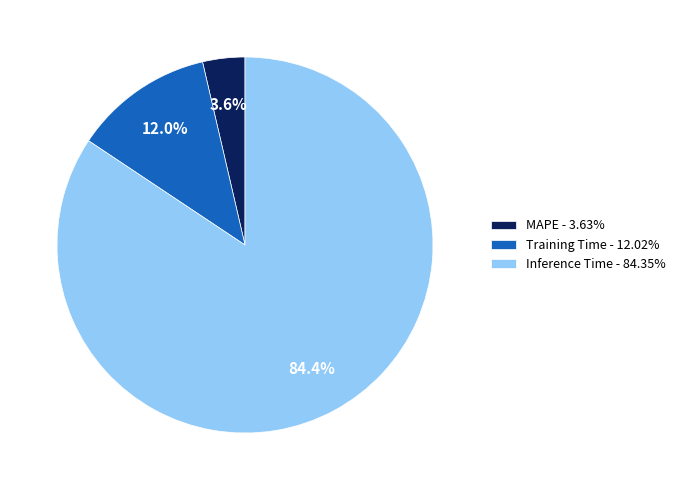

Between Training Time and MAPE, which is larger?

Training Time